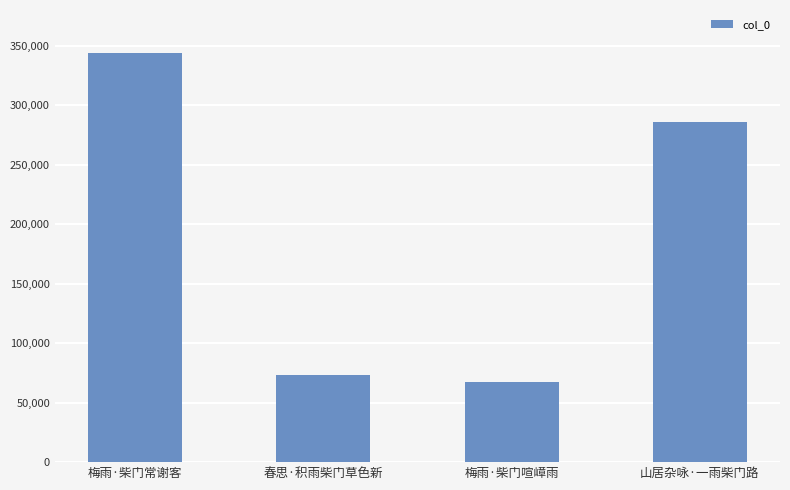

What is the difference between the maximum and second lowest values?

271299